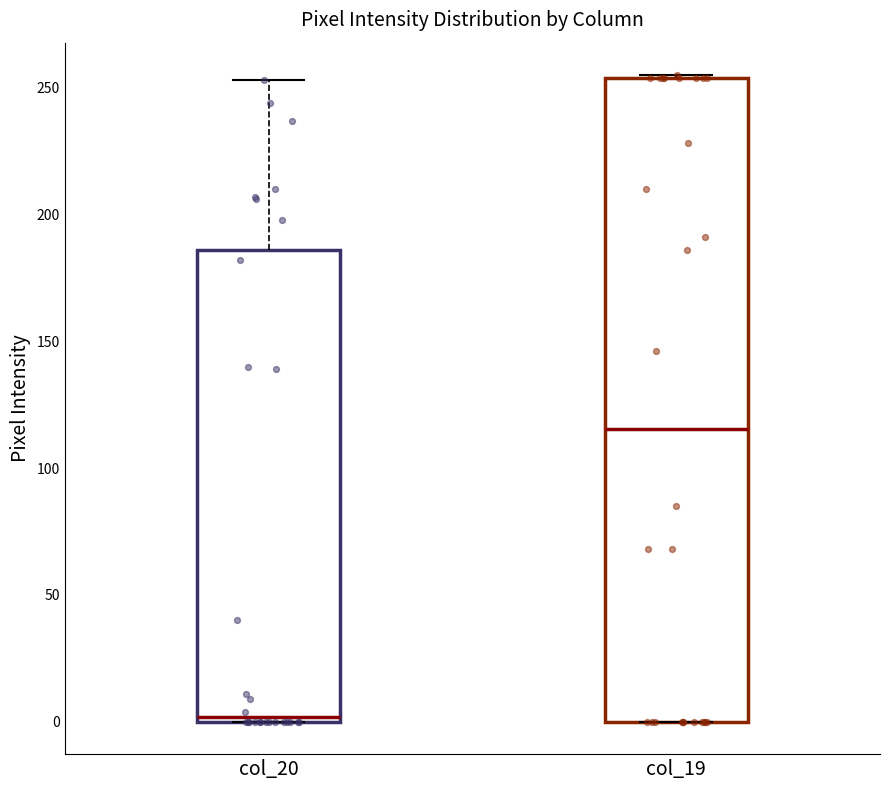

Reading left to right, transcribe this box plot: for each box, give where its median line is, the range the box spans, and where its two whiskers end, as read against the y-axis. The values are not printed on the chart, so give them approximately, as read against the axis.

col_20: median 0 (just above the box's lower edge), box 0 to 185, whiskers 0 to 255
col_19: median 115, box 0 to 255, whiskers 0 to 255